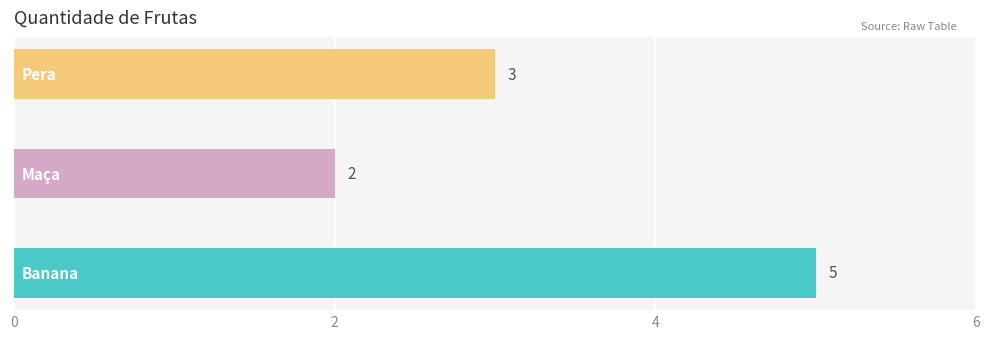

What is the approximate value at Pera?

3